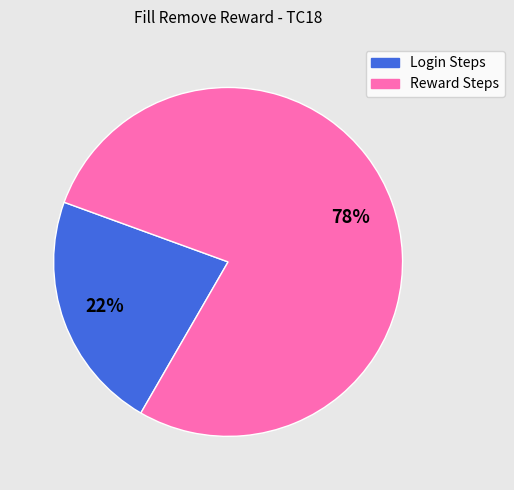

How many slices are in this pie chart?

2